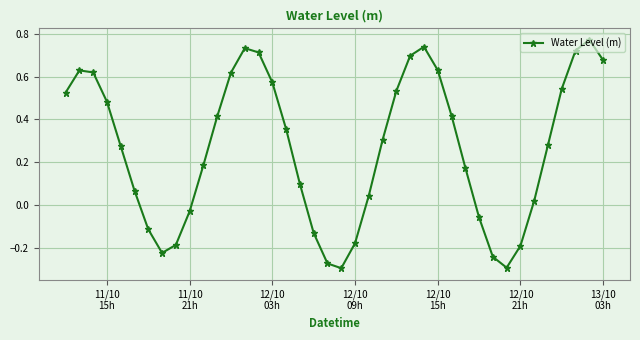

How many interior local valleys (lower than both neighbors) does the data have?

3